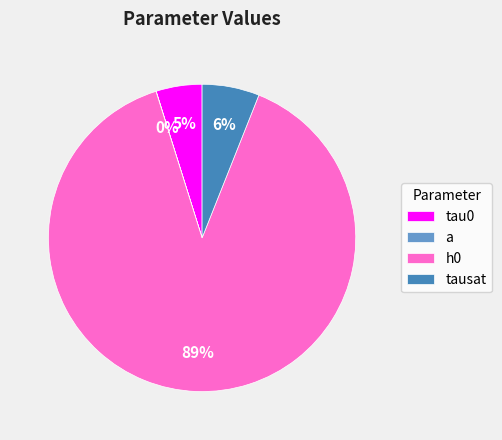

Which category has the smallest portion of the pie?

a